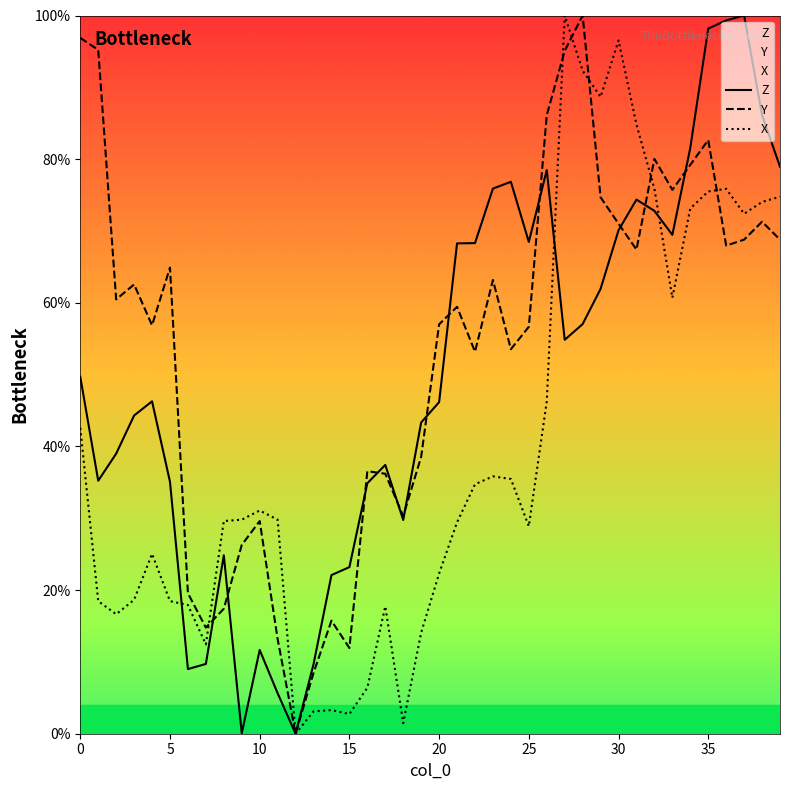

At which category is the sum across all series the highest?

35